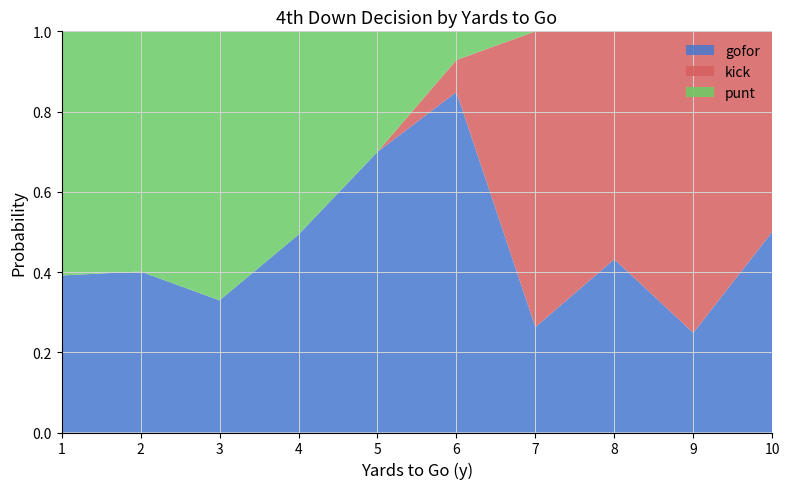

The gofor series shows 0.6 at 1. True or false?

False